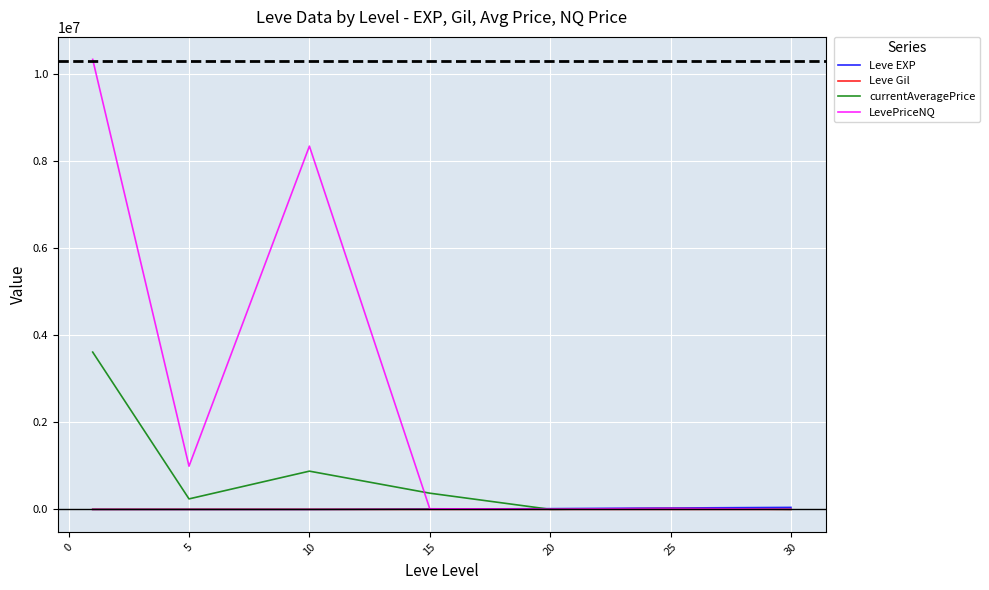

Which series has the widest spread of values?

LevePriceNQ